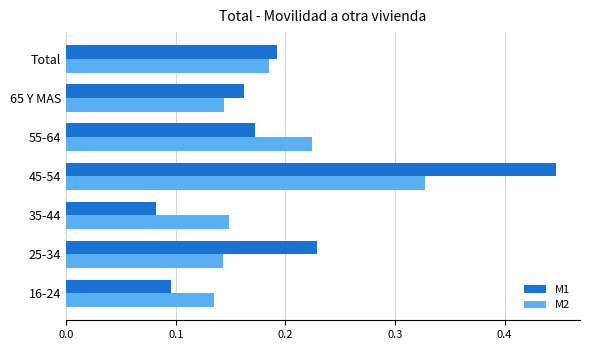

At how many categories does at least one series exceed 0?

7